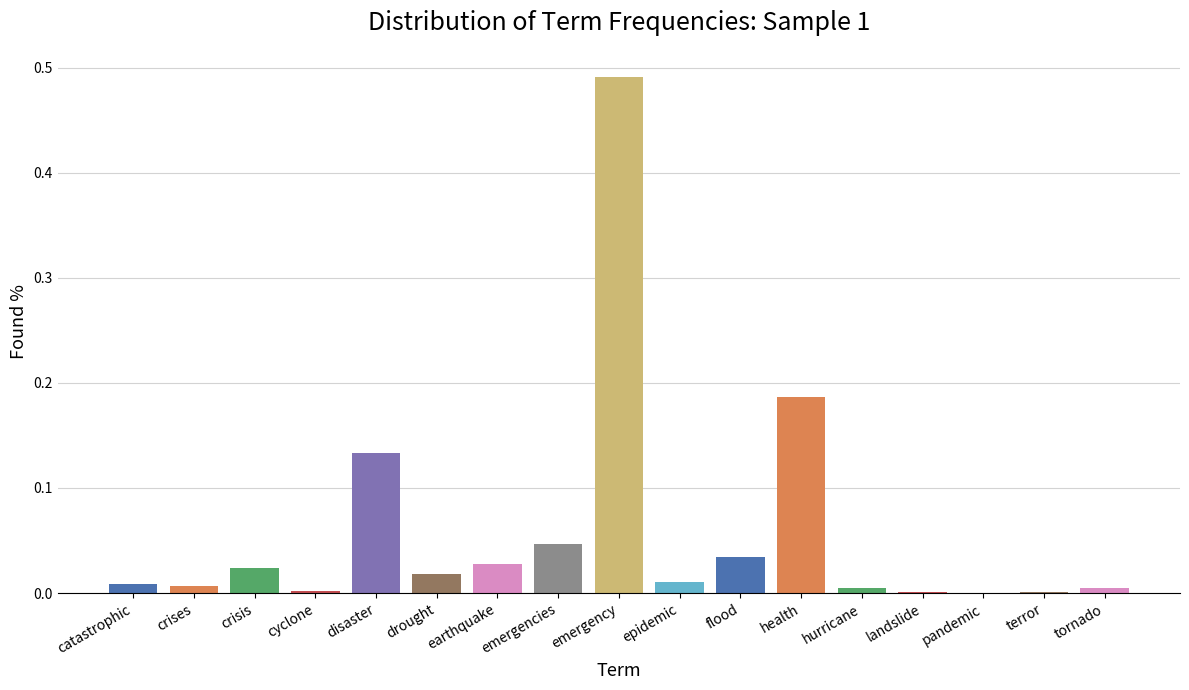

The chart shows a value of 0.0 at terror. True or false?

True